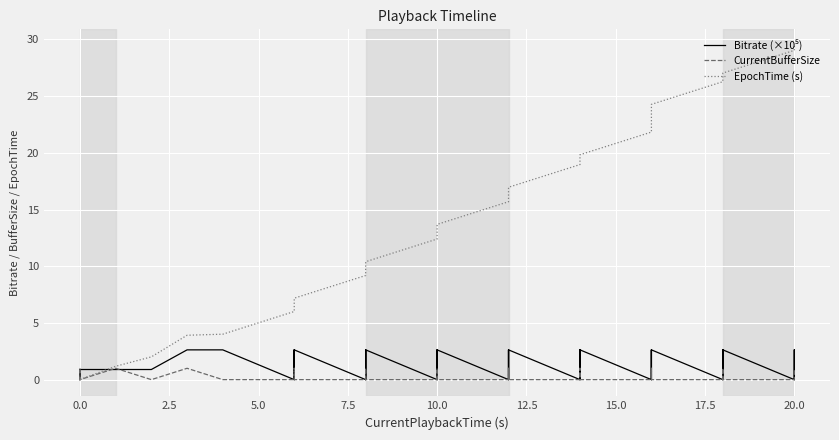

True or false: EpochTime (s) and CurrentBufferSize cross at least once.

True